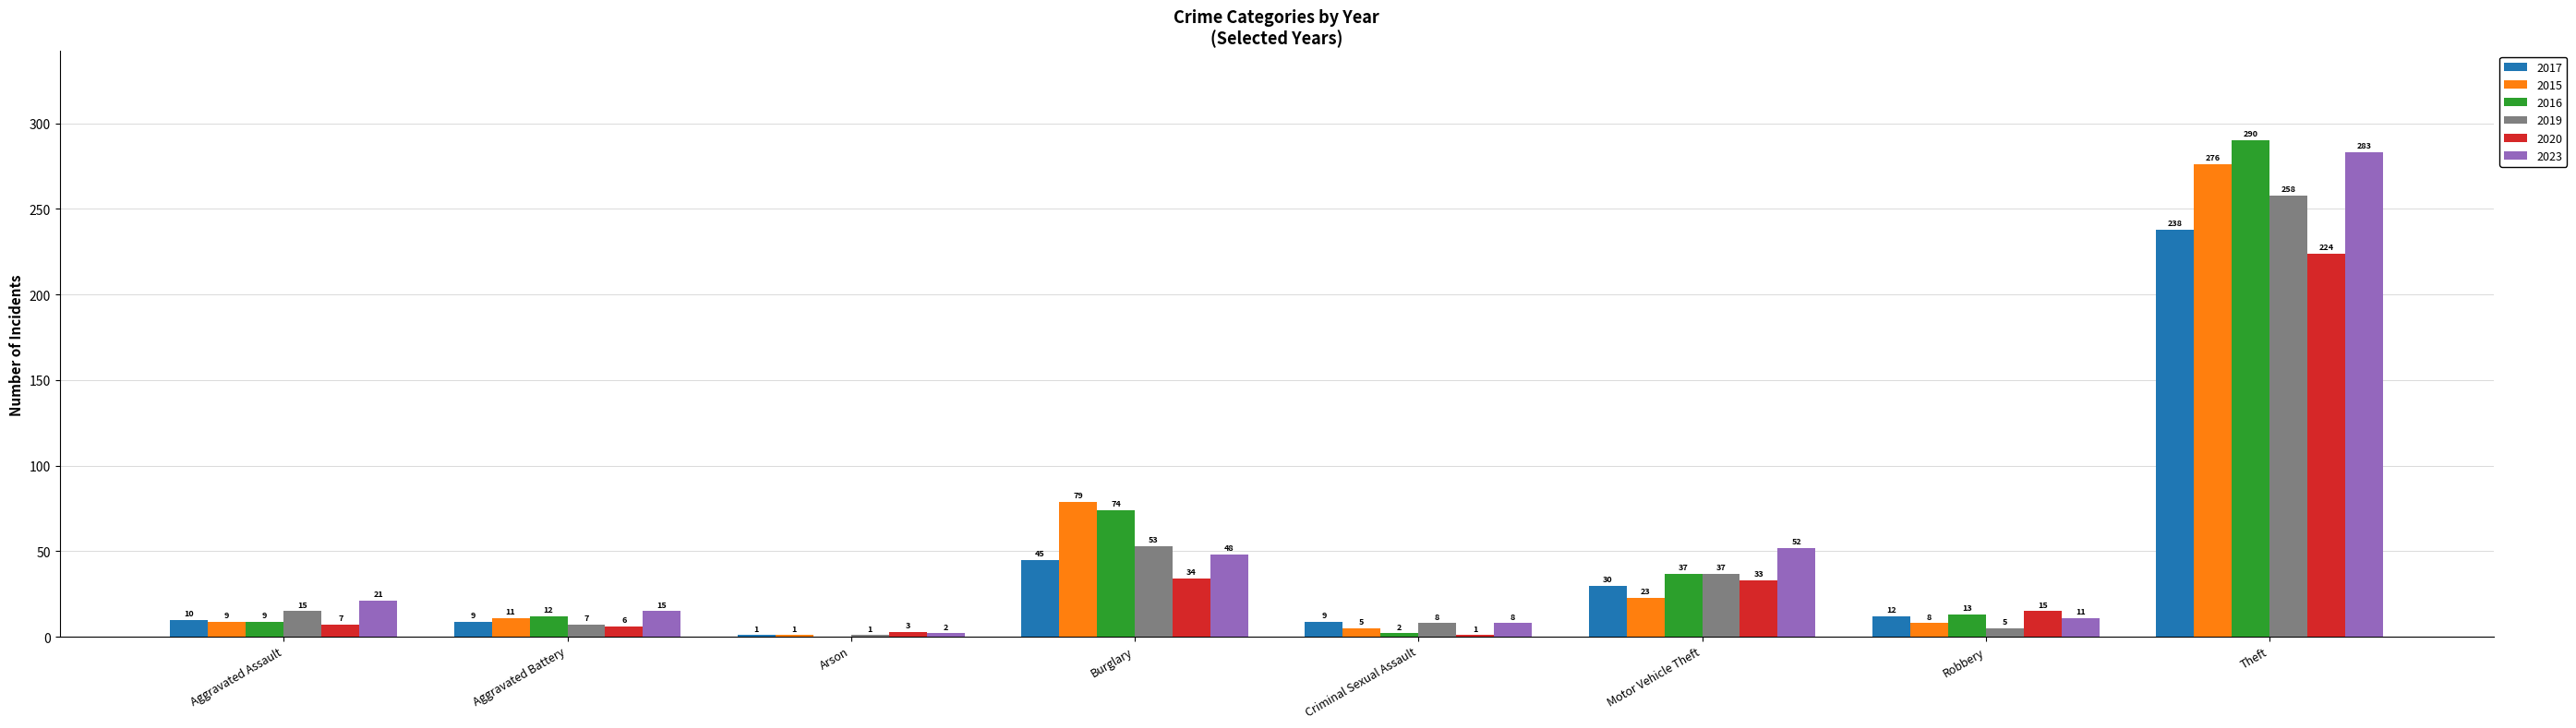

Reading left to right, transcribe all the data shown in this chart.

2017: 10	9	1	45	9	30	12	238
2015: 9	11	1	79	5	23	8	276
2016: 9	12	0	74	2	37	13	290
2019: 15	7	1	53	8	37	5	258
2020: 7	6	3	34	1	33	15	224
2023: 21	15	2	48	8	52	11	283